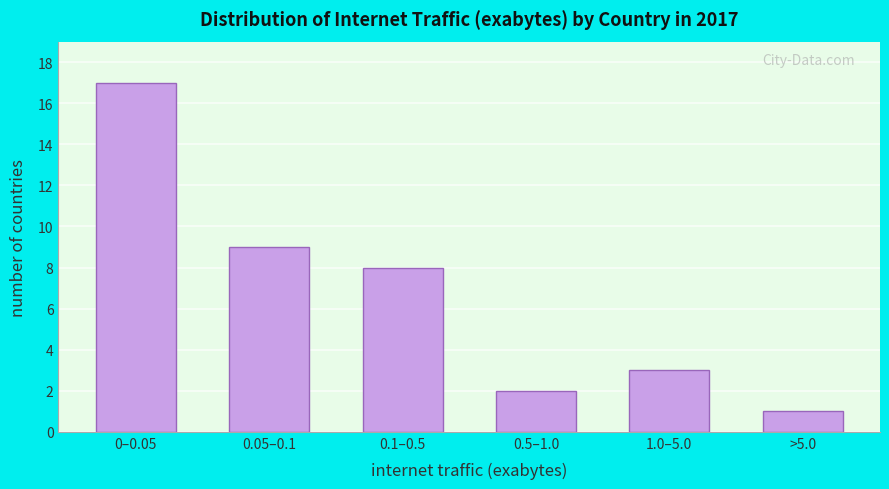

Reading right to left, what are all the values shown in this chart?

1	3	2	8	9	17